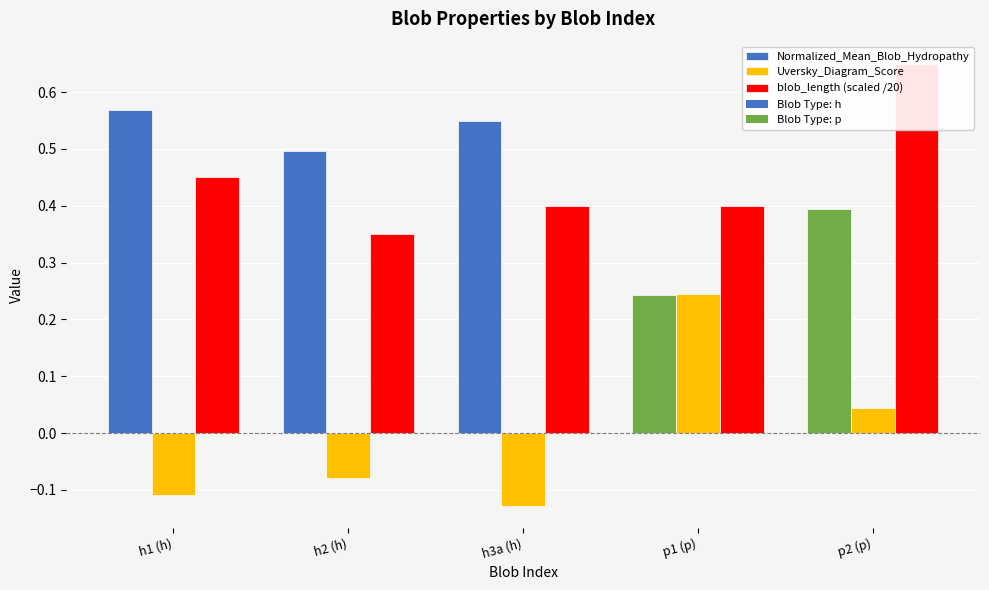

What are all the series names shown in the legend?

Normalized_Mean_Blob_Hydropathy, Uversky_Diagram_Score, blob_length (scaled /20)